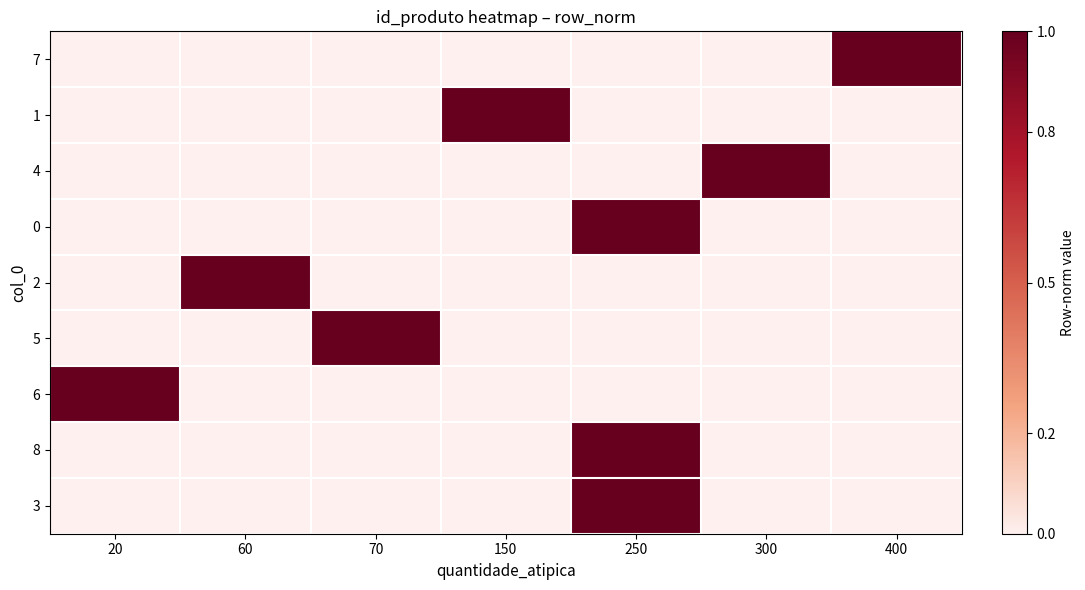

Reading left to right, list all the values displayed in this chart.

7: 20=0	60=0	70=0	150=0	250=0	300=0	400=1
1: 20=0	60=0	70=0	150=1	250=0	300=0	400=0
4: 20=0	60=0	70=0	150=0	250=0	300=1	400=0
0: 20=0	60=0	70=0	150=0	250=1	300=0	400=0
2: 20=0	60=1	70=0	150=0	250=0	300=0	400=0
5: 20=0	60=0	70=1	150=0	250=0	300=0	400=0
6: 20=1	60=0	70=0	150=0	250=0	300=0	400=0
8: 20=0	60=0	70=0	150=0	250=1	300=0	400=0
3: 20=0	60=0	70=0	150=0	250=1	300=0	400=0